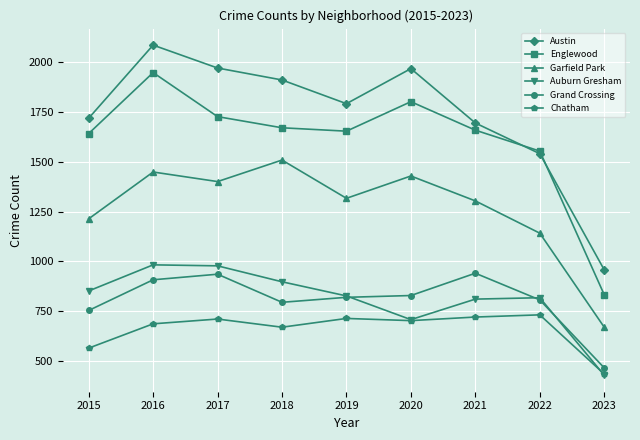

What is the minimum value shown in the chart?

429